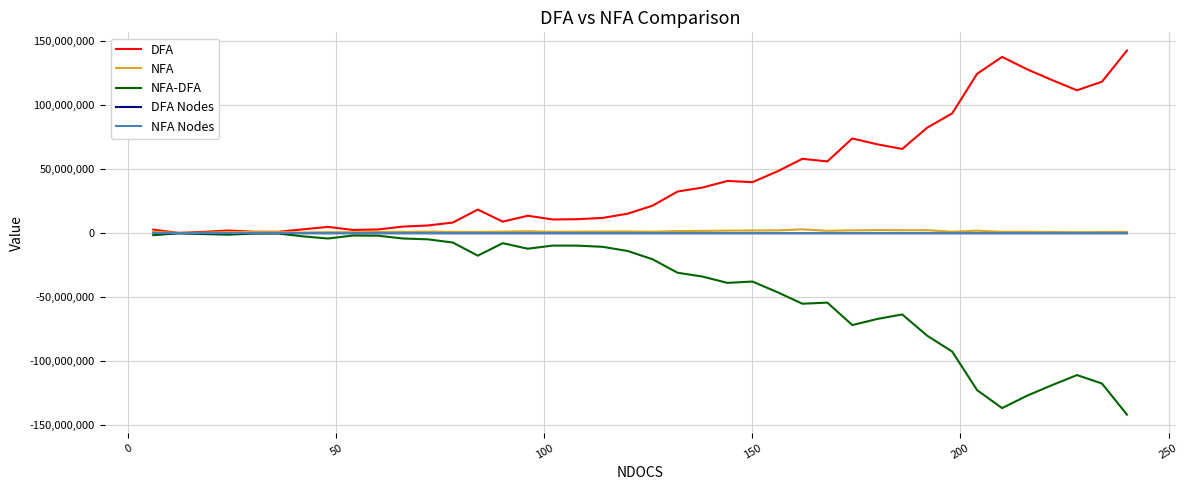

Which series has the largest total across all categories?

DFA